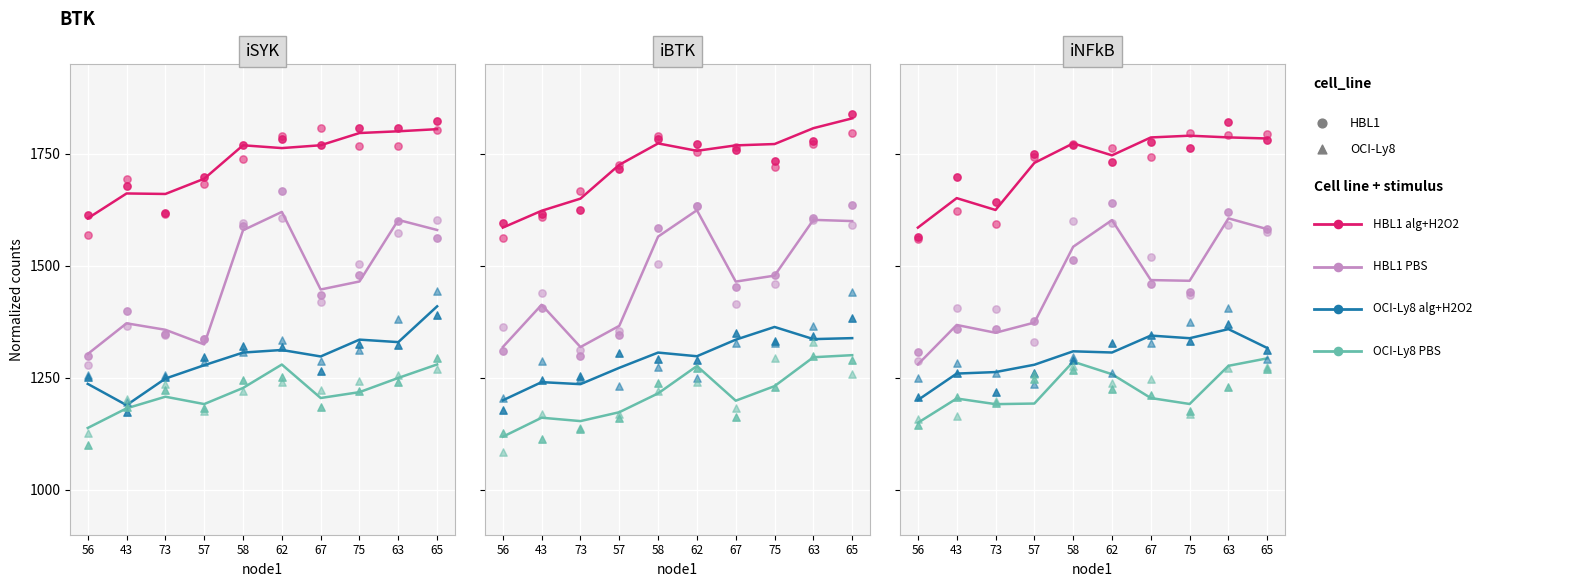

Which series reaches the minimum Y coordinate?

OCI-Ly8 PBS